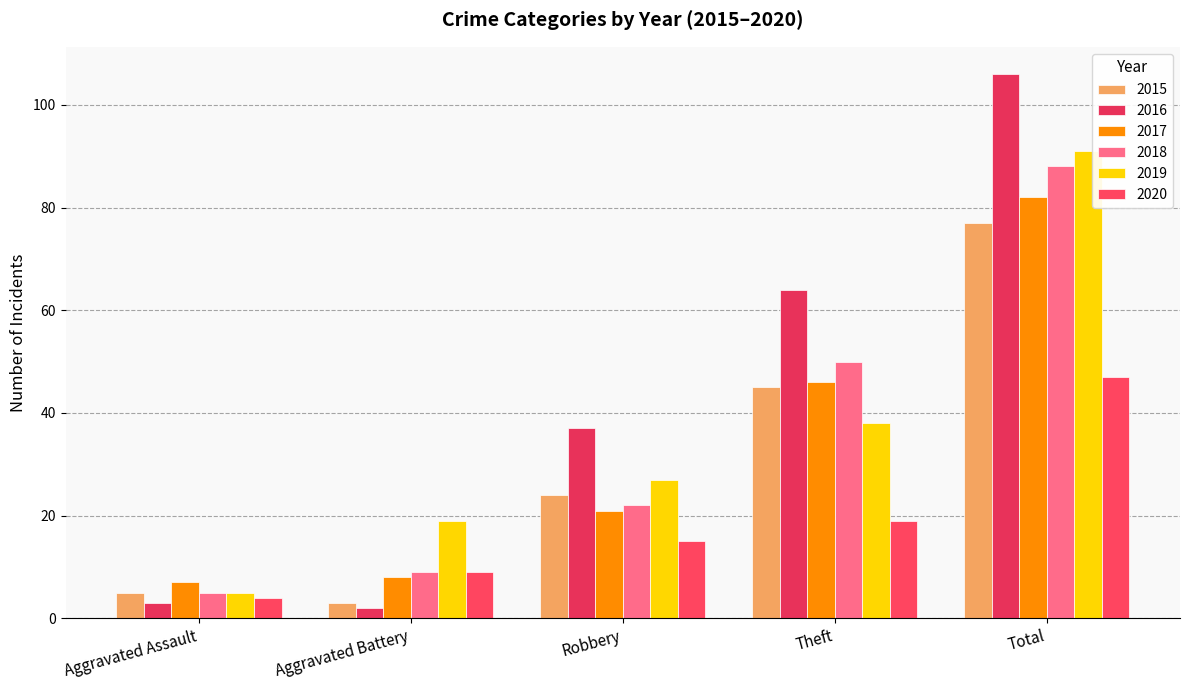

Between Robbery and Total, which series saw the biggest shift?

2016